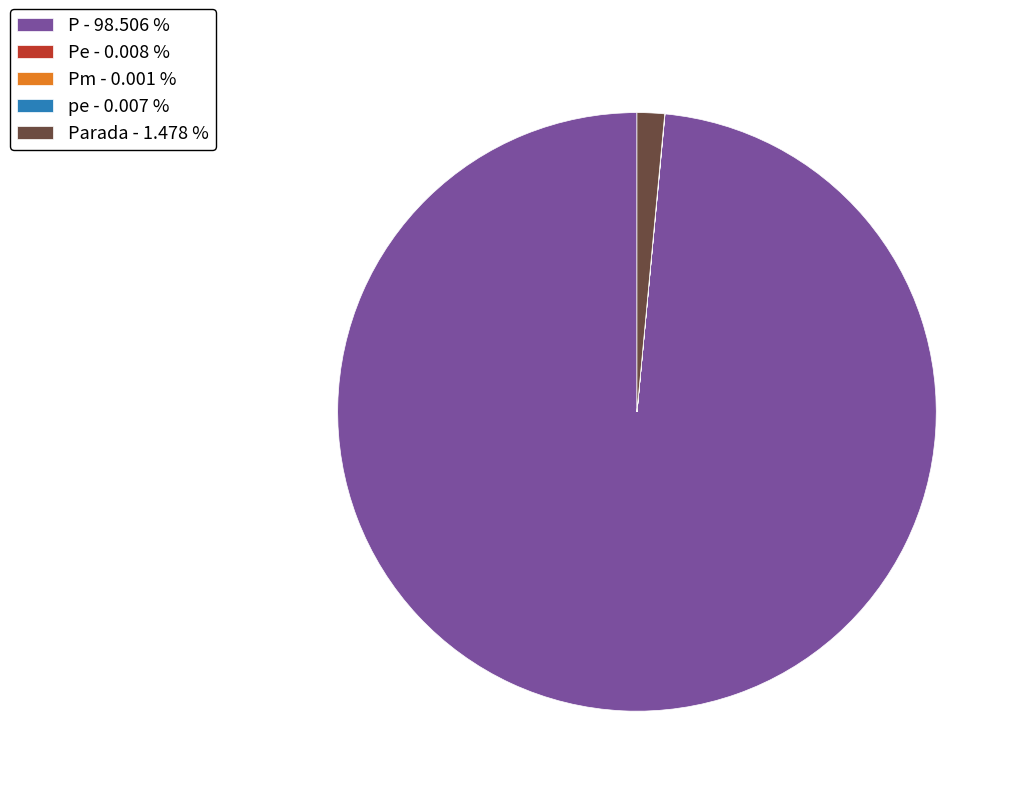

What is the largest slice in the pie chart?

P - 98.506 %